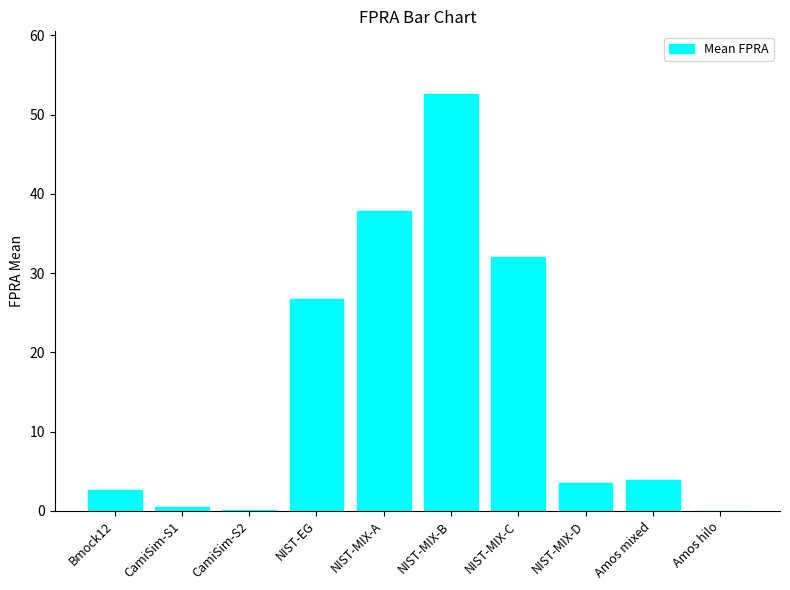

Where does the data first go above 3?

NIST-EG